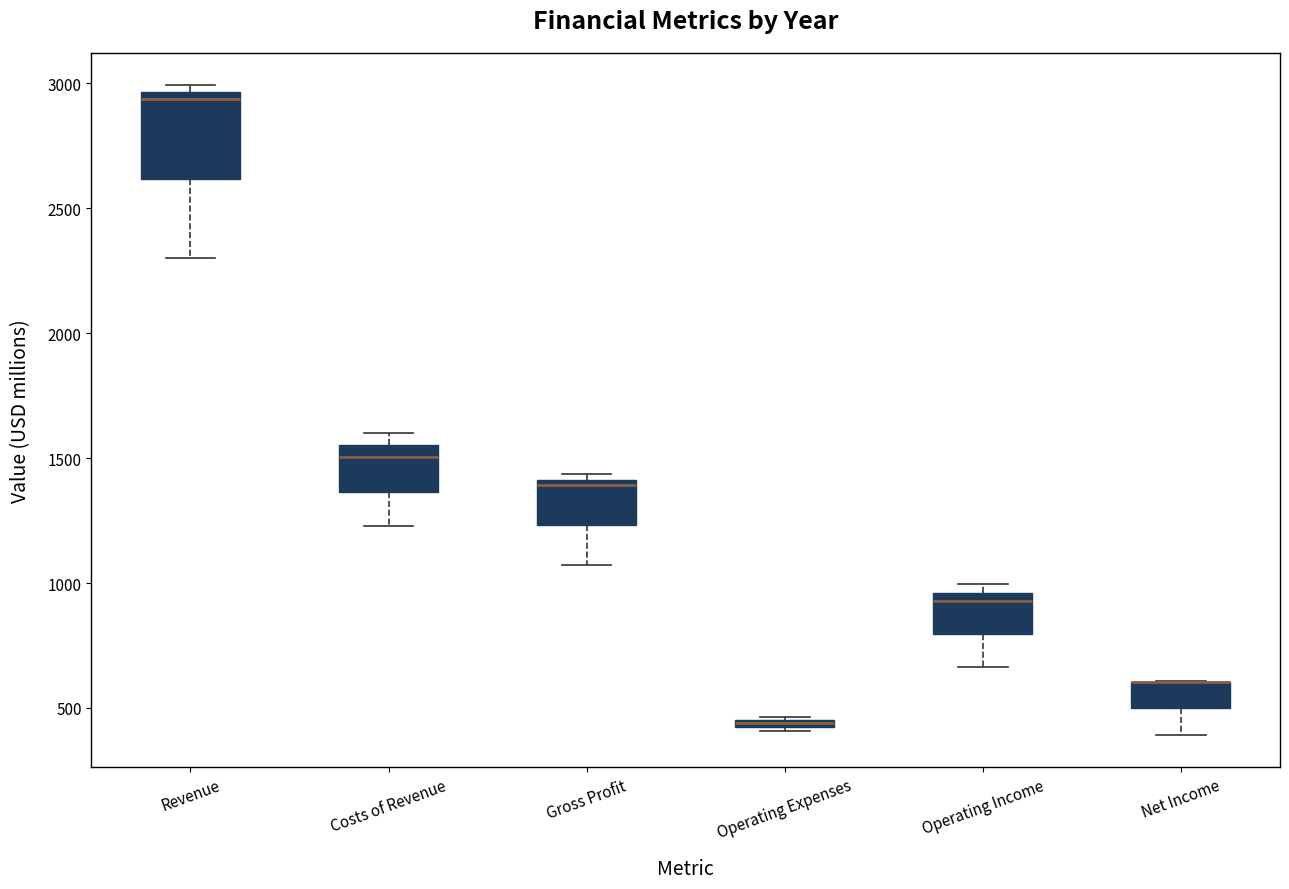

Where is the upper edge of the box for Operating Income on the y-axis? The values are not printed on the chart, so give them approximately, as read against the axis.

950